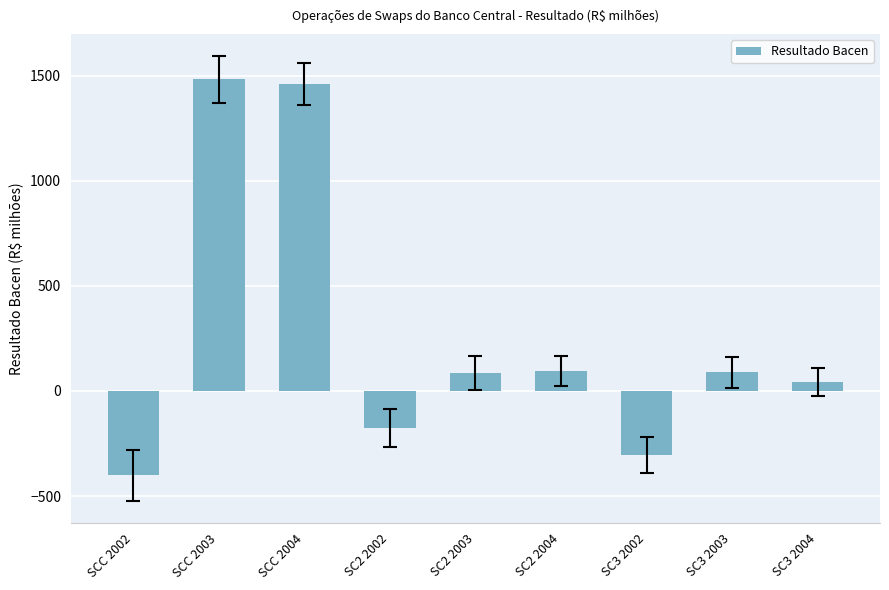

Is it true that the value at SC2 2004 is 94.4?

True